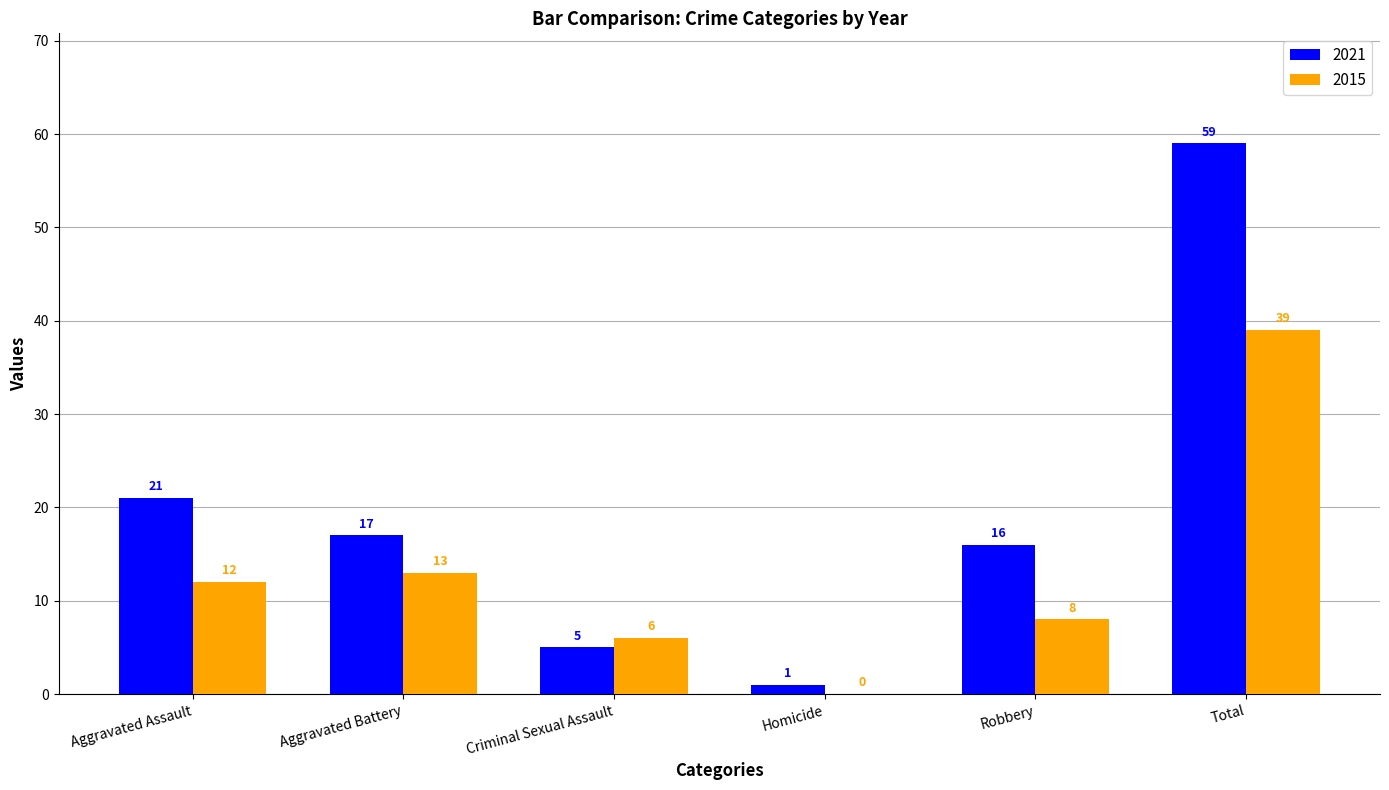

Are the bars horizontal?

No